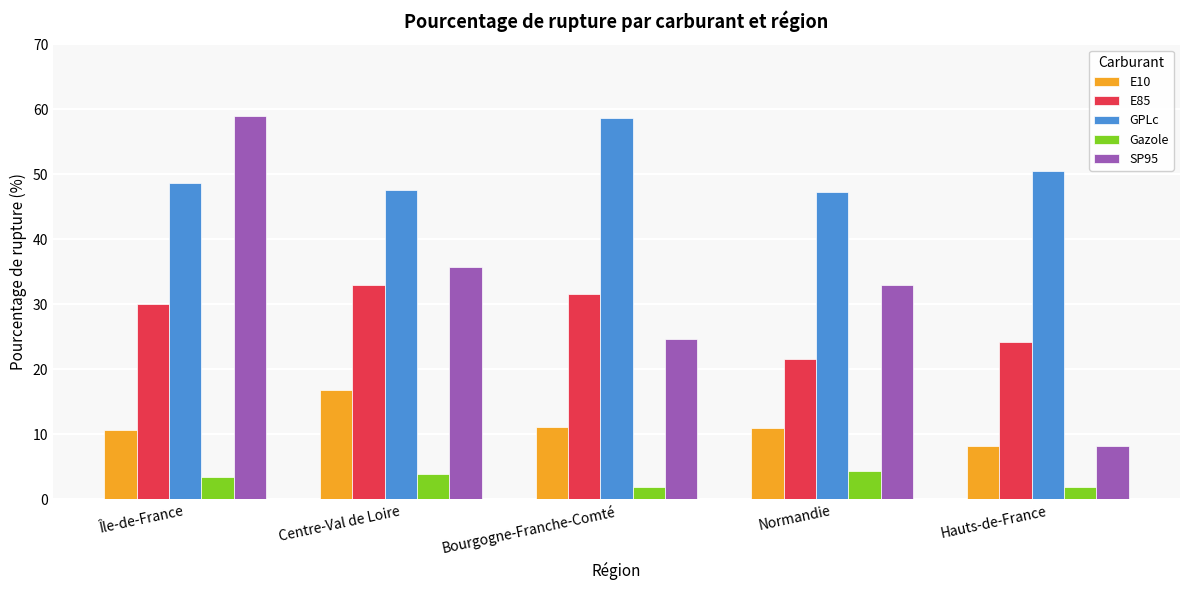

How many groups of bars are there?

5